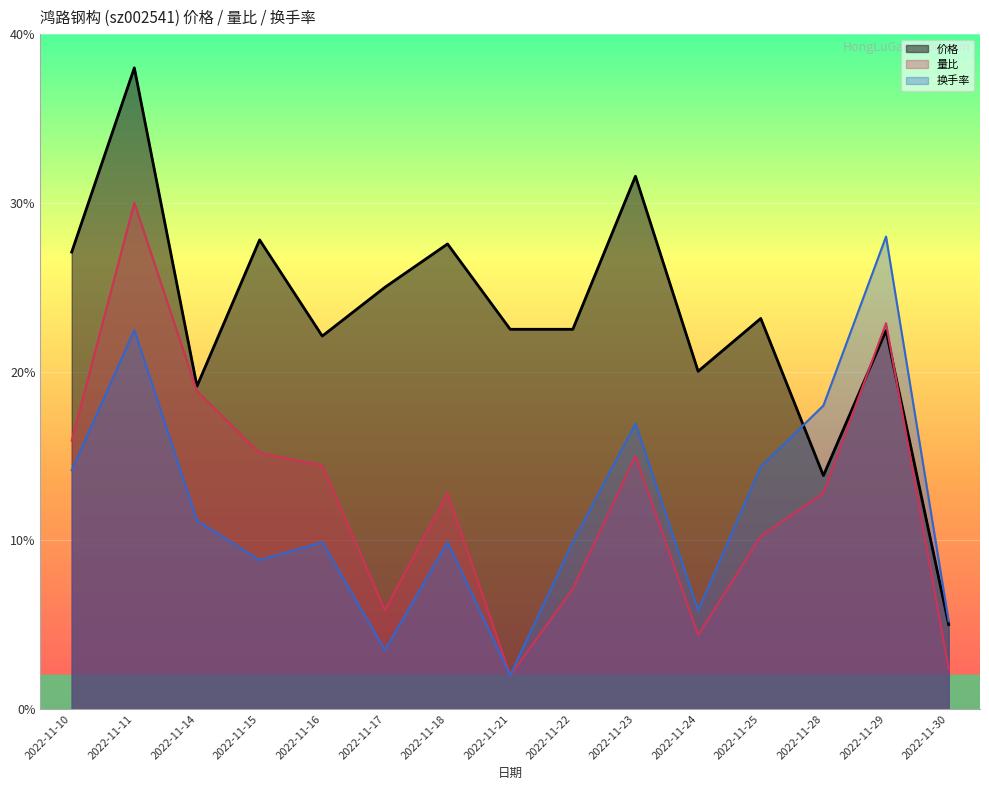

What is the difference between the highest and lowest values at 2022-11-22?

15.4